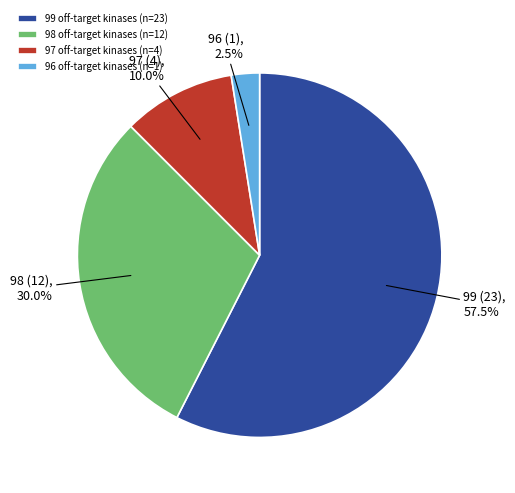

What is the smallest slice in the pie chart?

96 off-target kinases (n=1)